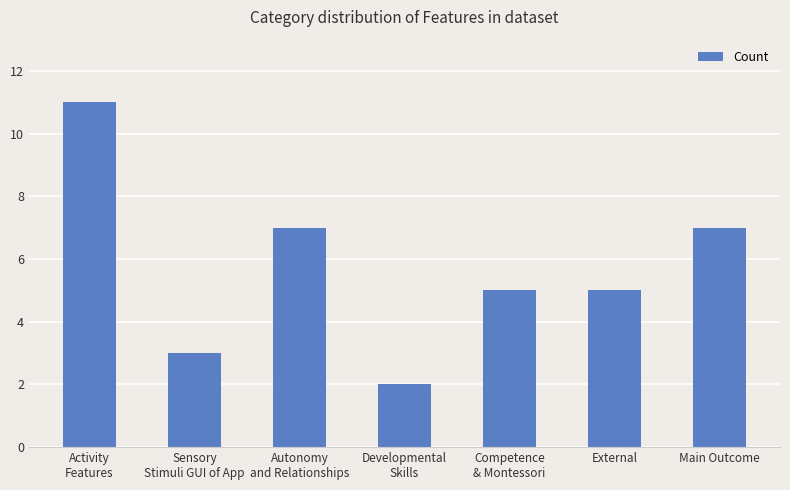

What is the value of the 1st bar from the left?

11